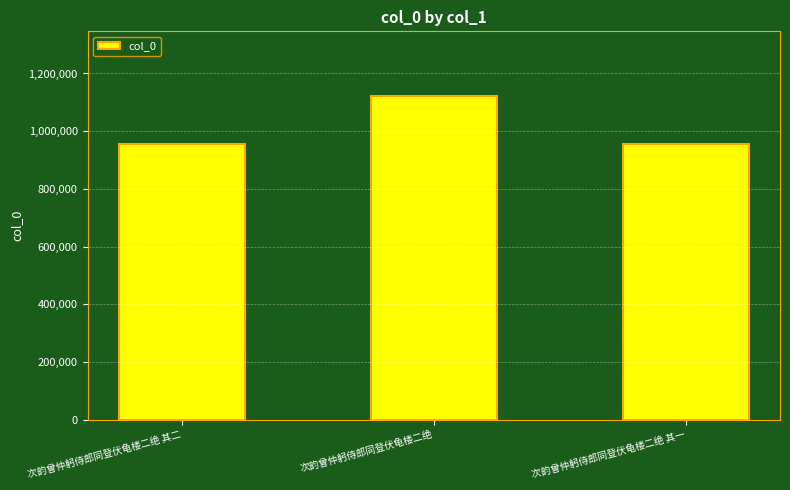

What is the ratio of the value at 次韵曾仲躬侍郎同登伏龟楼二绝 to the value at 次韵曾仲躬侍郎同登伏龟楼二绝 其一?

1.2